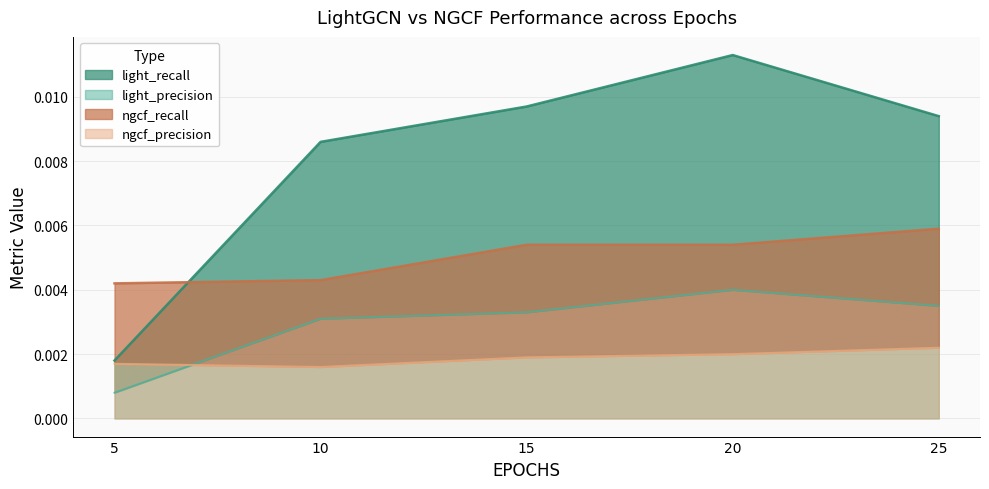

Rank the series at 15 from highest to lowest value.

light_recall, ngcf_recall, light_precision, ngcf_precision